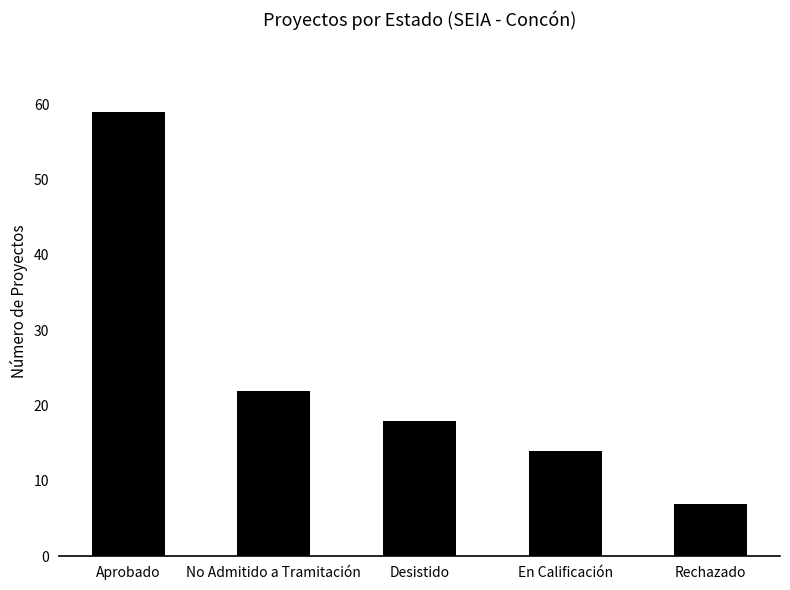

Rank the categories by value from highest to lowest.

Aprobado, No Admitido a Tramitación, Desistido, En Calificación, Rechazado